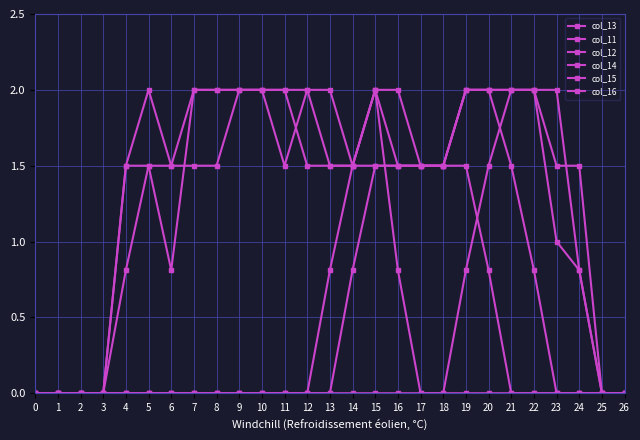

How many data points does each series have?

27